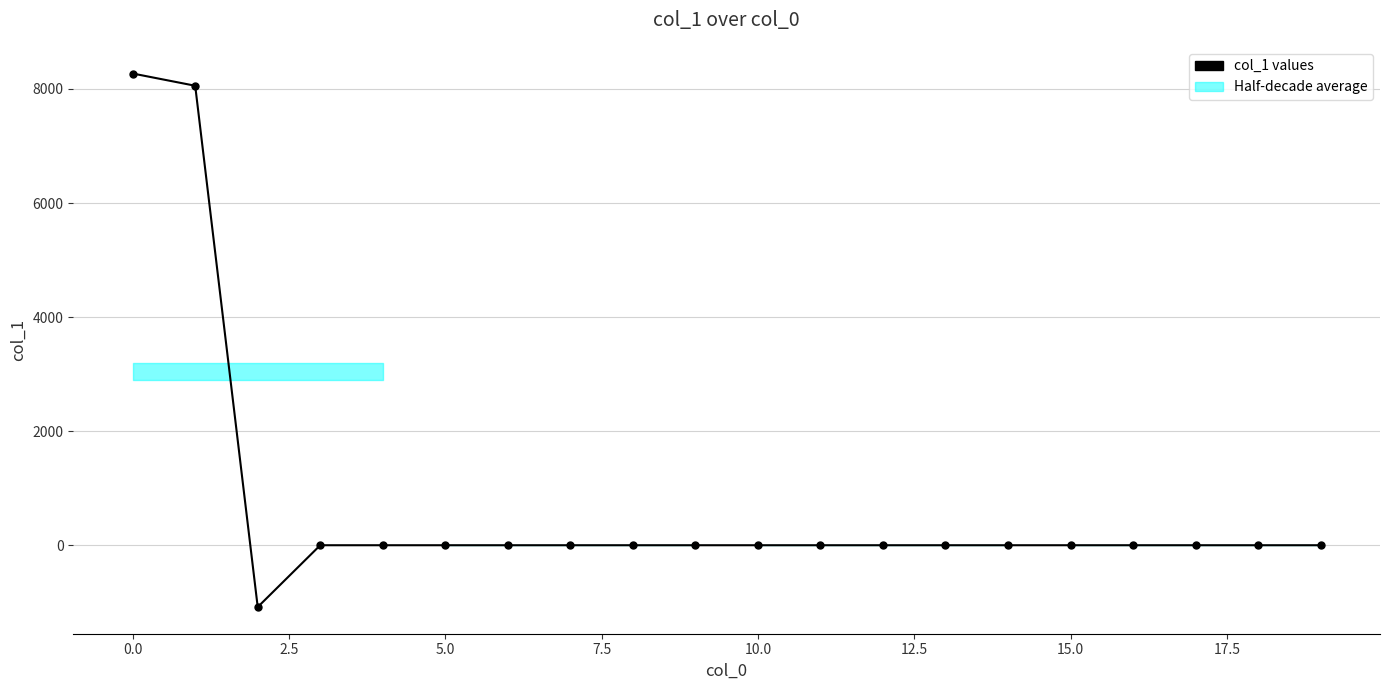

What is the maximum value shown in the chart?

8271.4